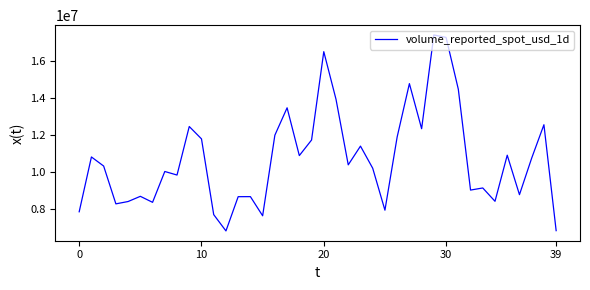

What is the difference between the maximum and second lowest values?

10563999.0